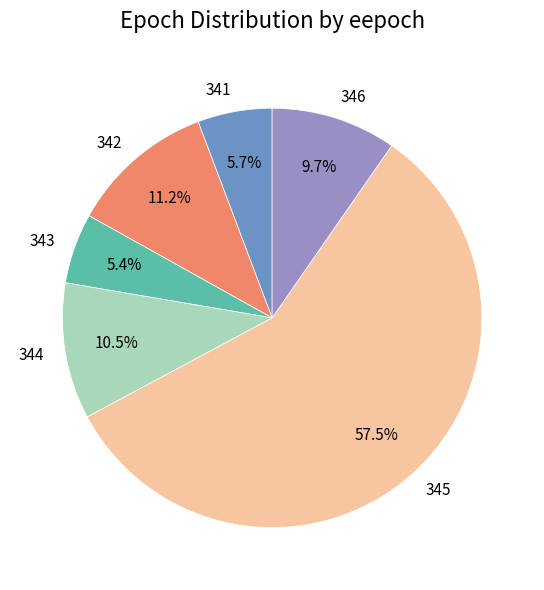

Does 343 account for over 50% of the chart?

No